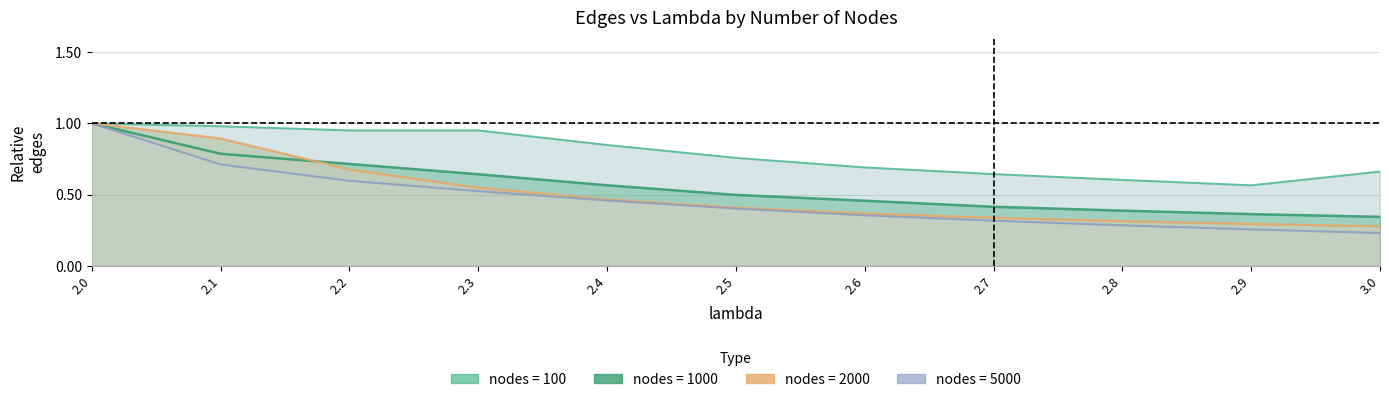

What is the spread (max minus min) of values at 2.2?

0.4